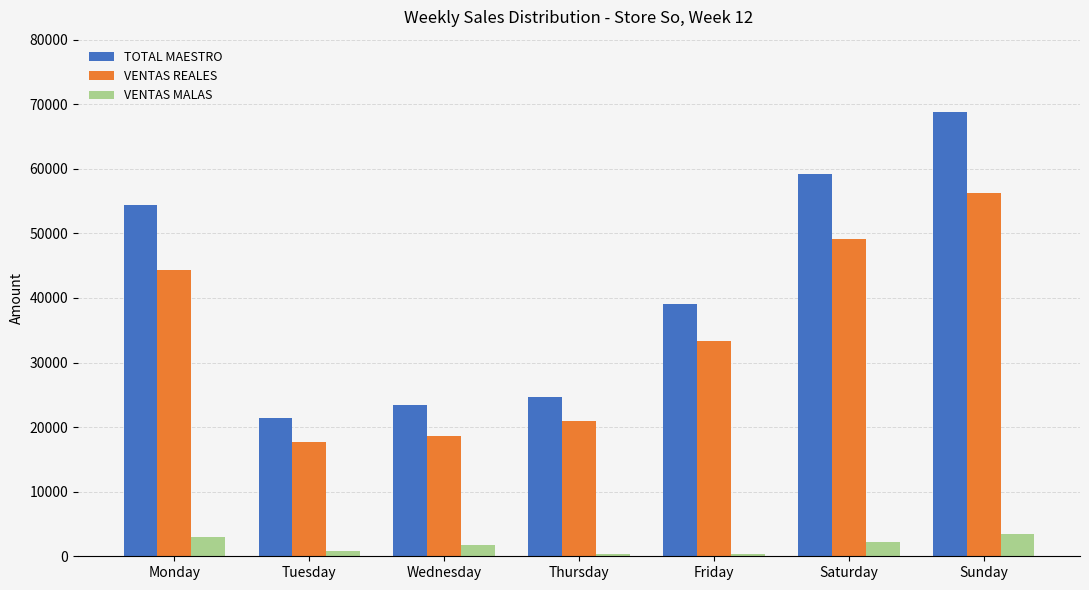

What is the difference between the highest and lowest values at Monday?

51352.0